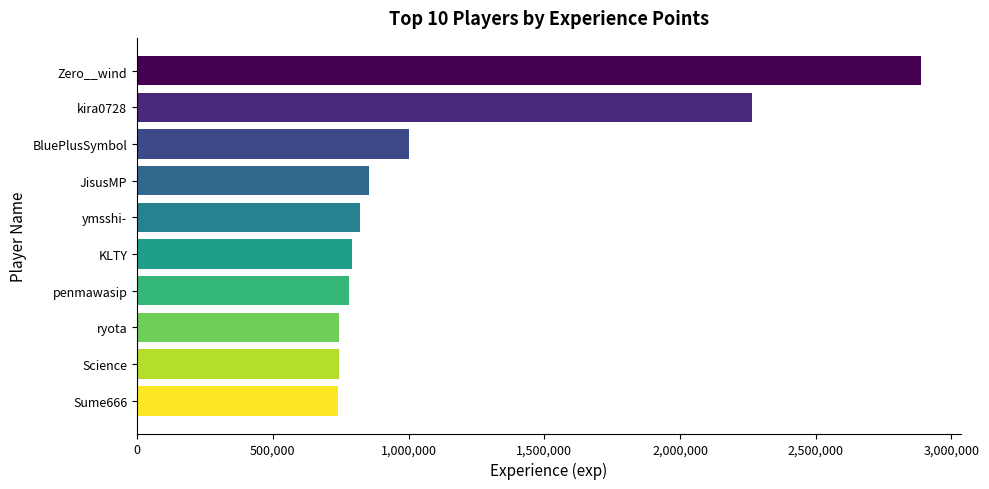

What is the difference between the maximum and minimum values?

2148731